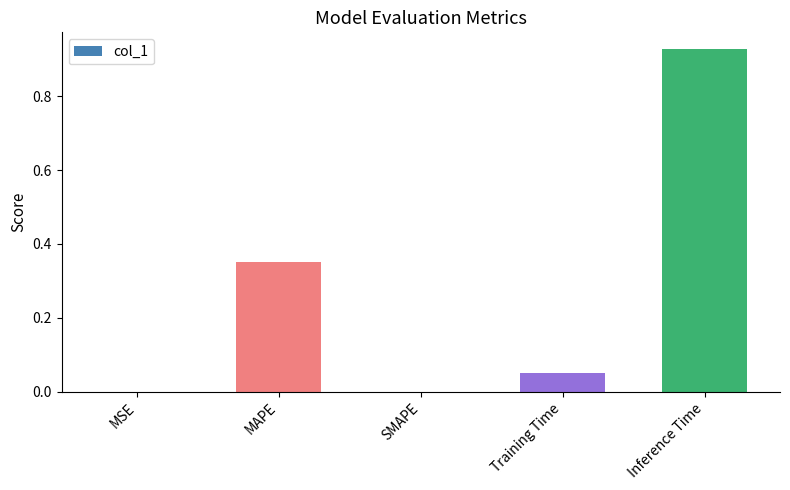

Is it true that the value at SMAPE is 0.0?

True